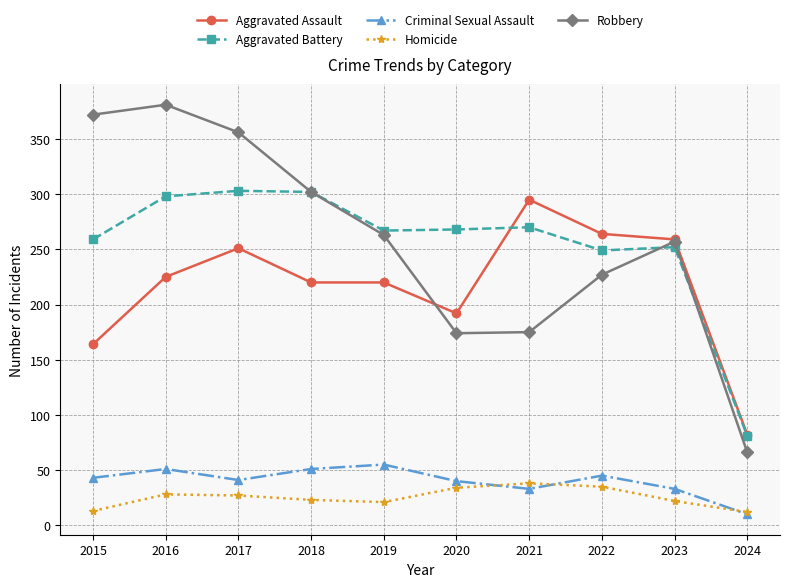

What is the minimum value for Aggravated Battery?

81